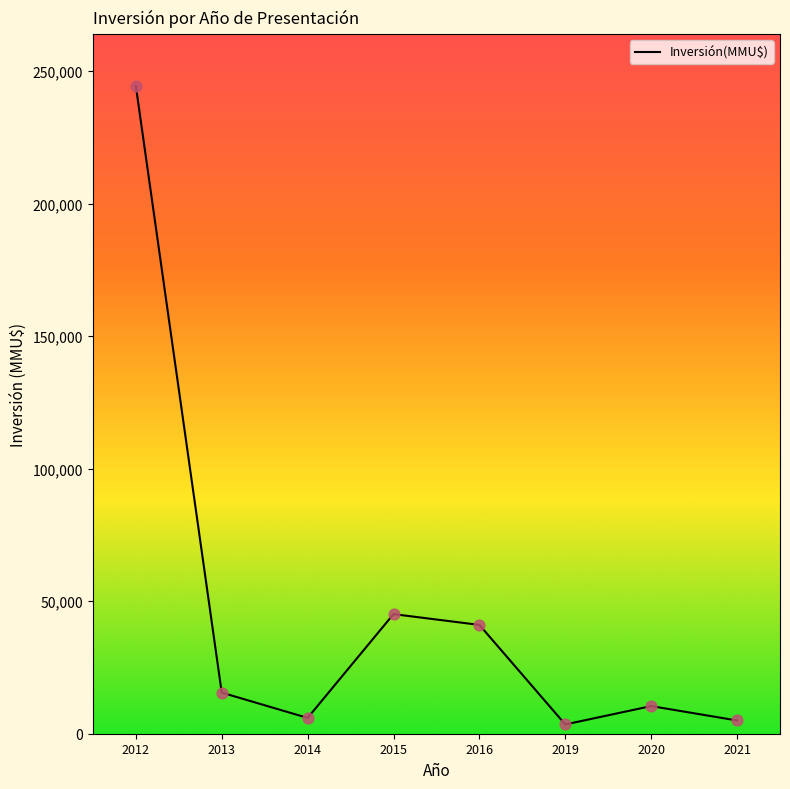

What is the change in value from 2013 to 2014?

-9547